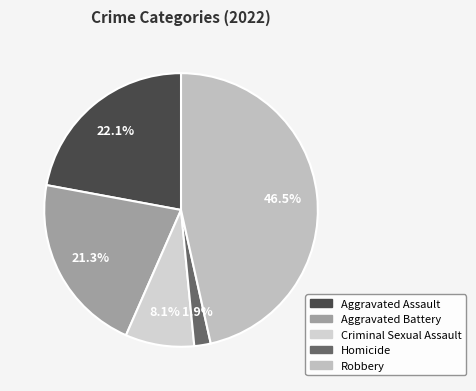

To the nearest percent, what is the difference between the largest and smallest slice percentages?

45%